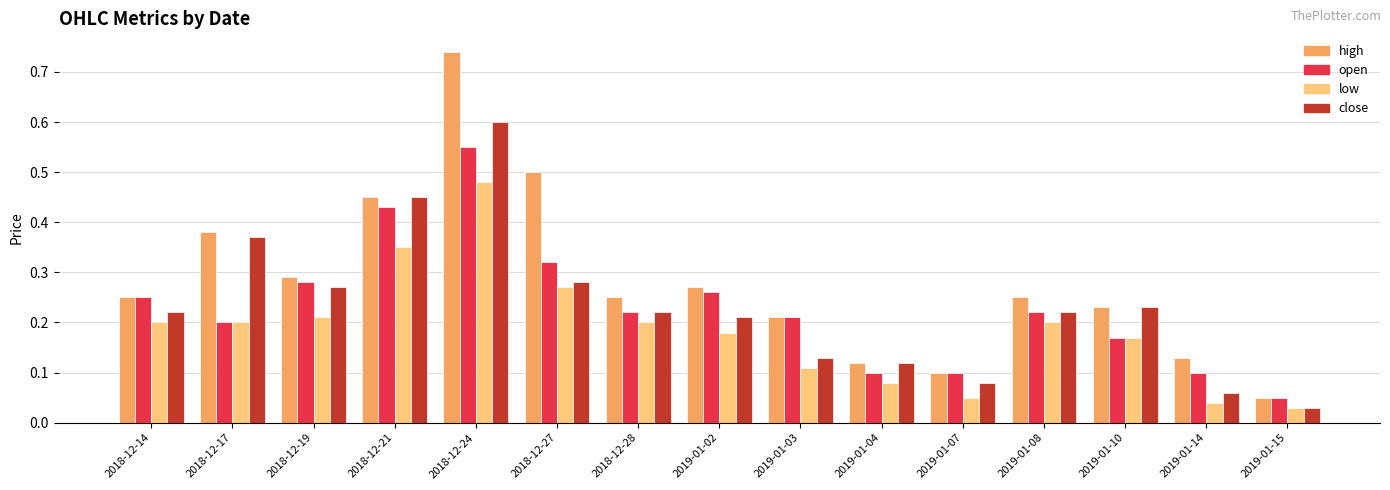

Count the number of data series in this chart.

4